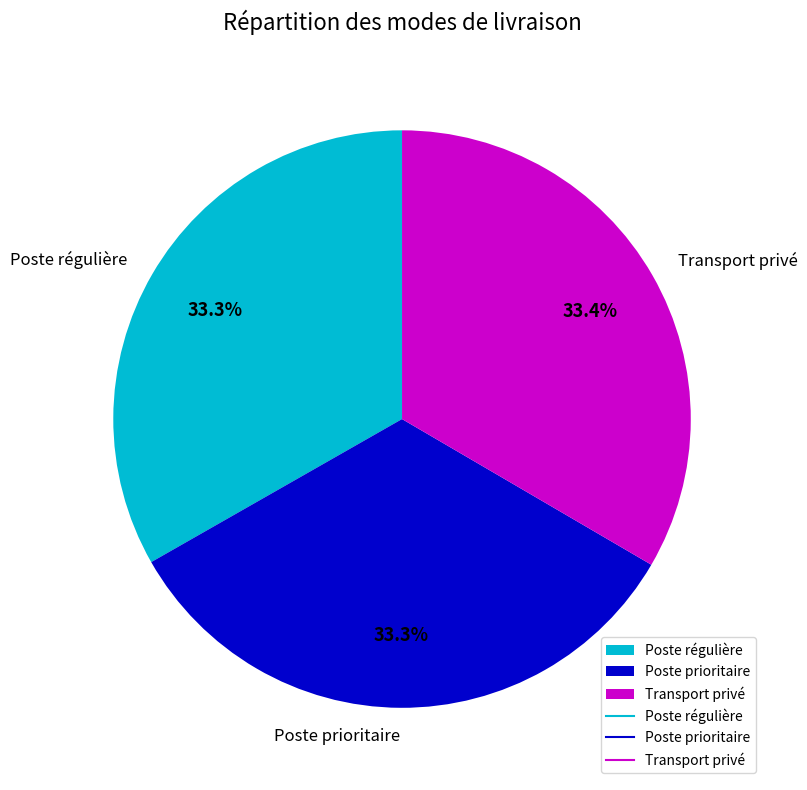

Does any single category account for the majority?

No